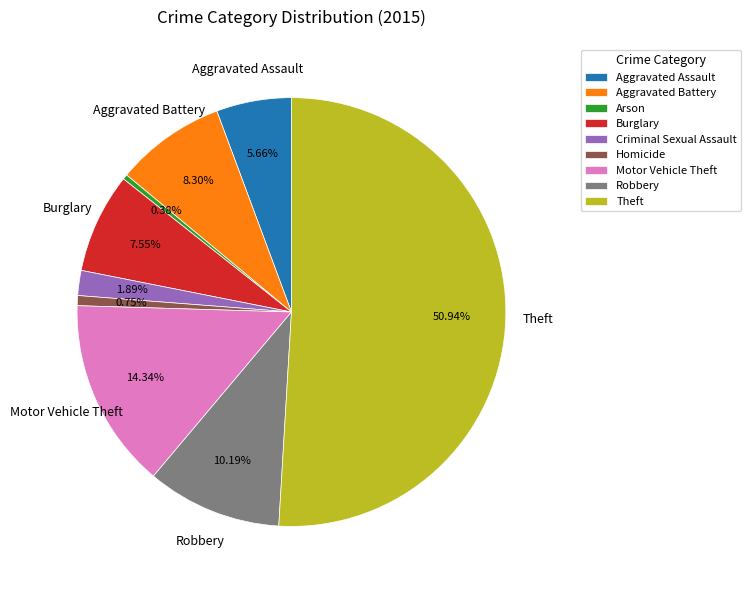

Combined, do Aggravated Battery and Aggravated Assault account for over 50%?

No